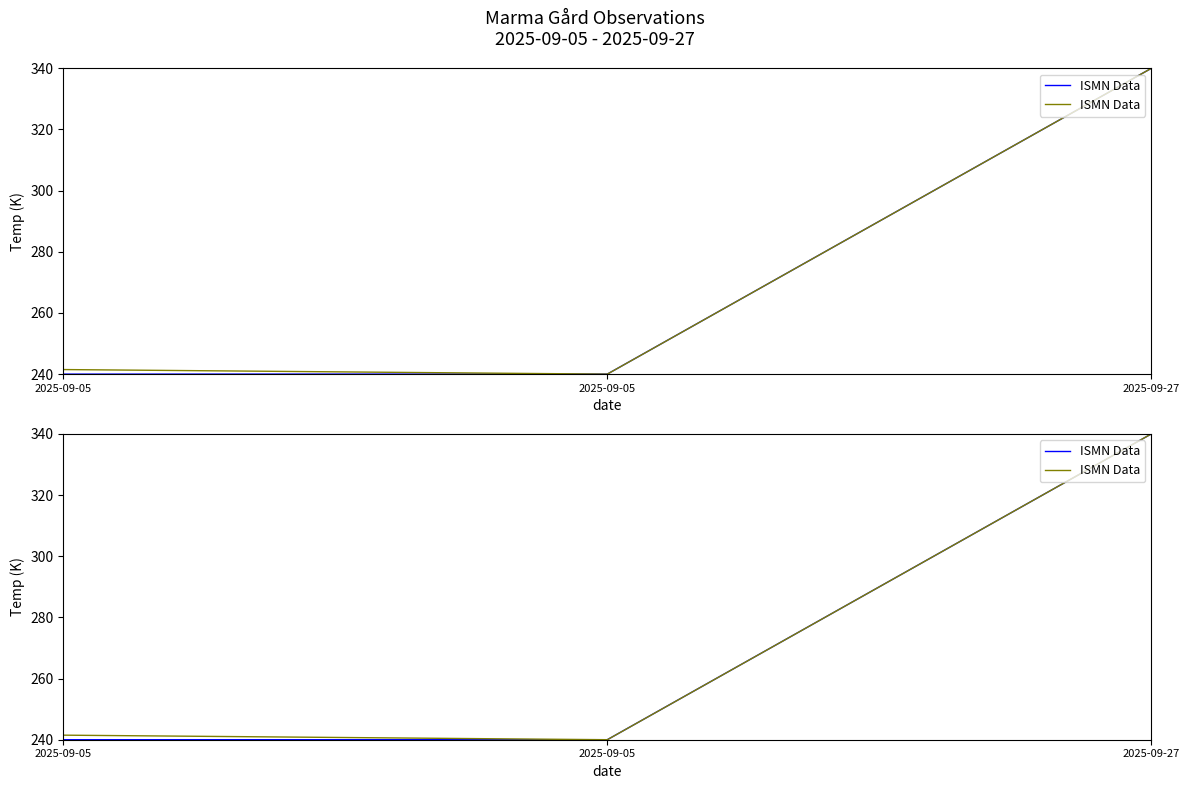

What is the value of the 1st point from the left?

241.5